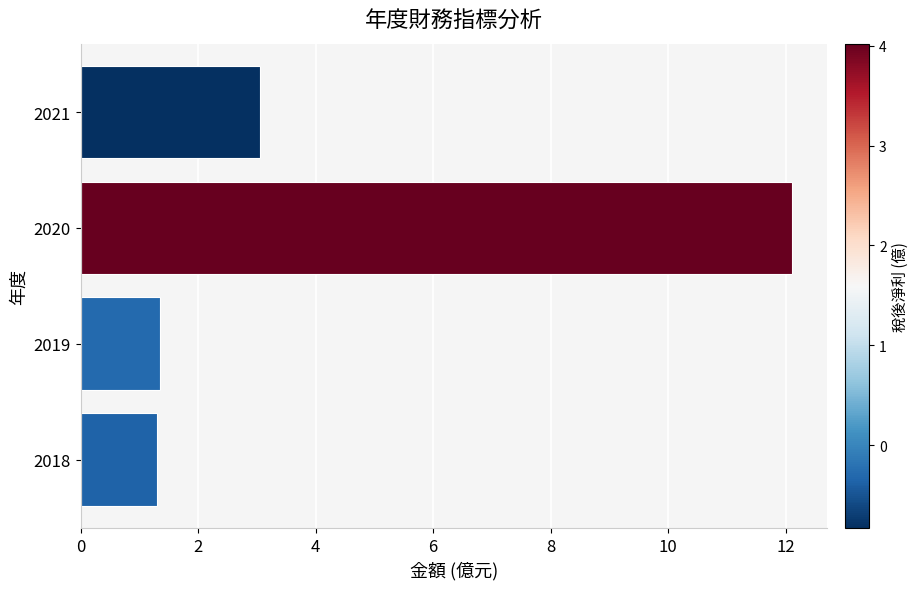

What is the greatest value displayed?

12.1